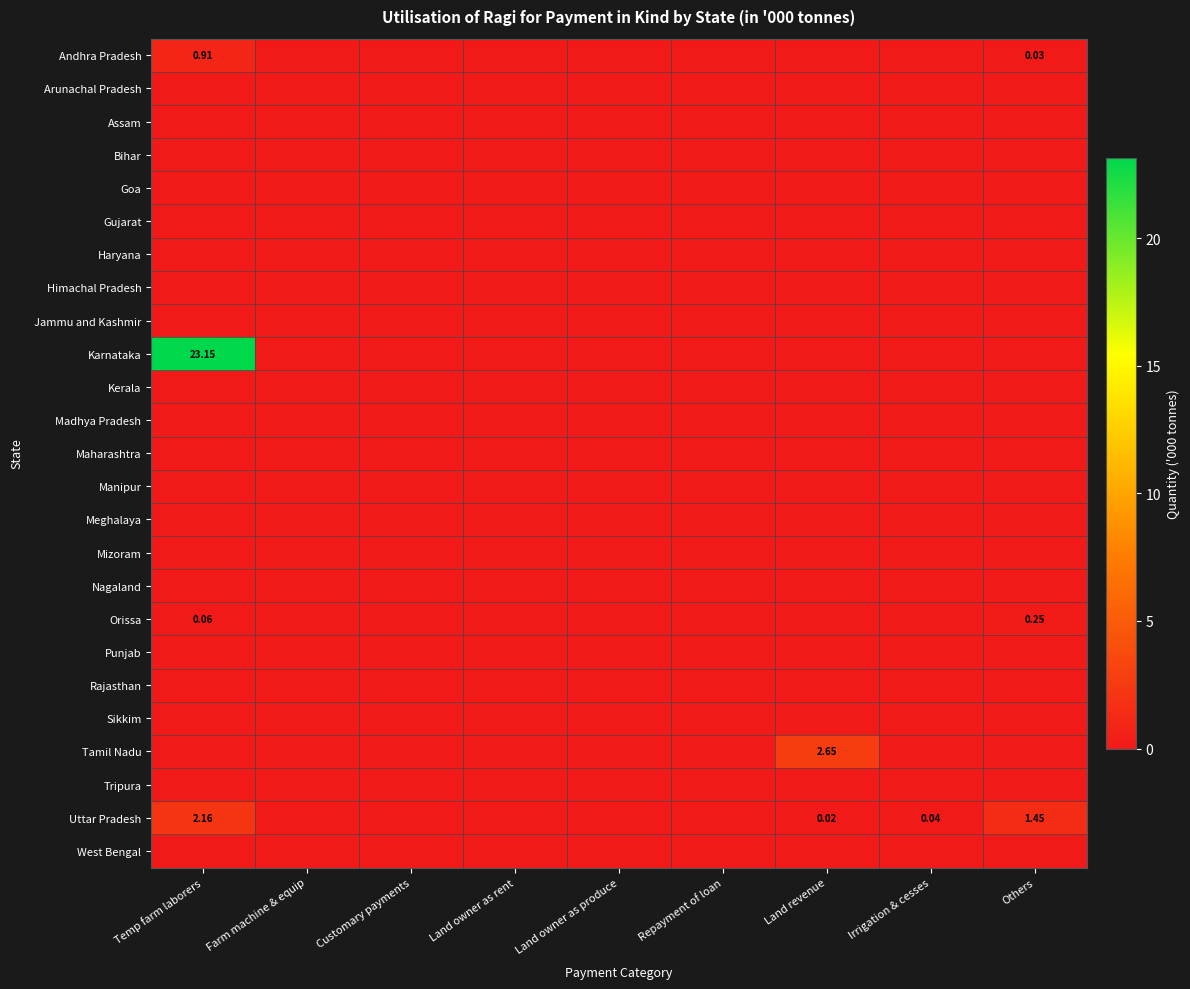

What is the total value across all series at Land revenue?

2.7